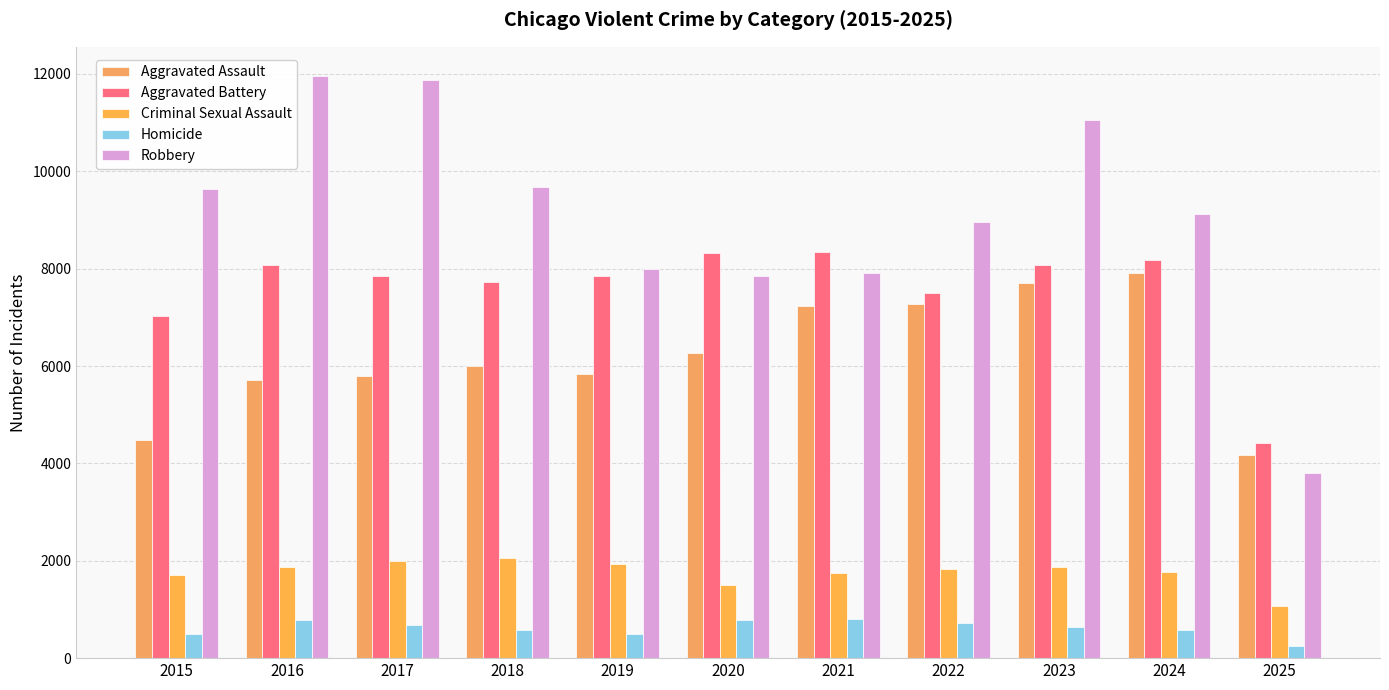

What is the smallest value displayed?

254